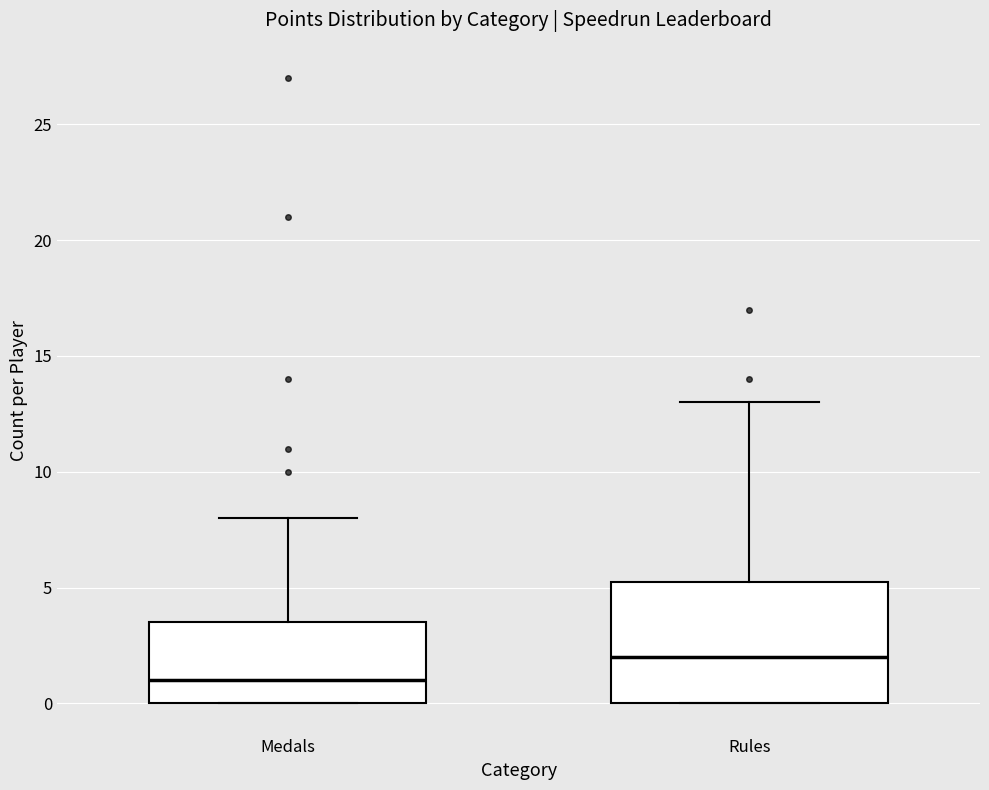

Which box is the tallest, from its lower edge to its upper edge?

Rules